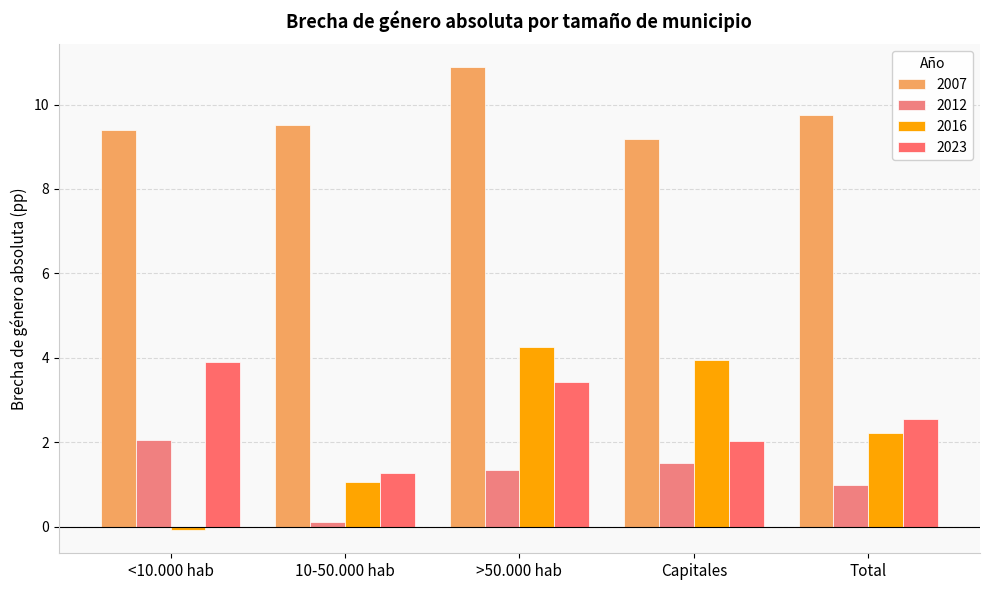

Which series has the widest spread of values?

2016